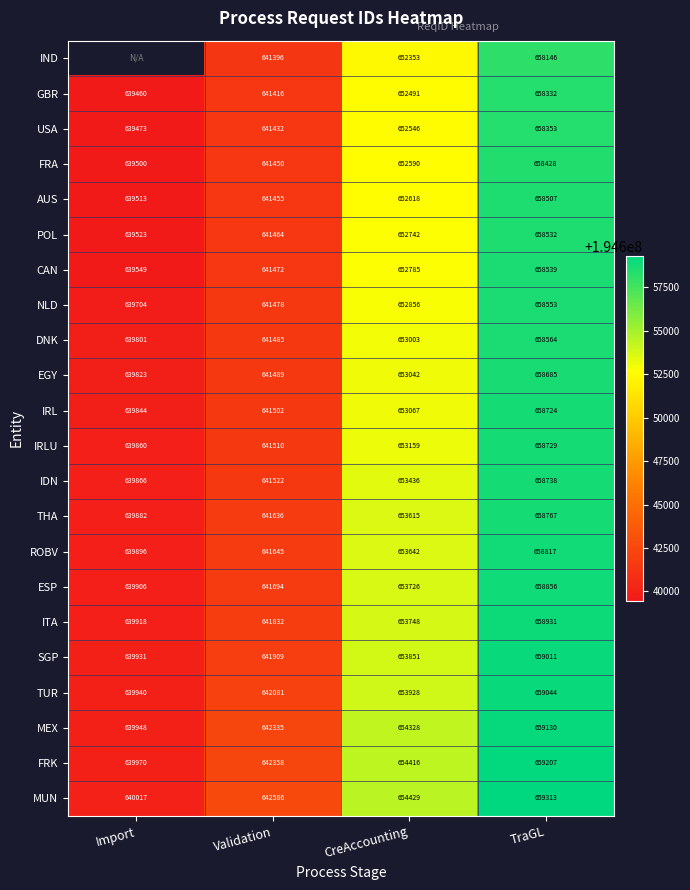

At which label does IRL reach its peak?

TraGL